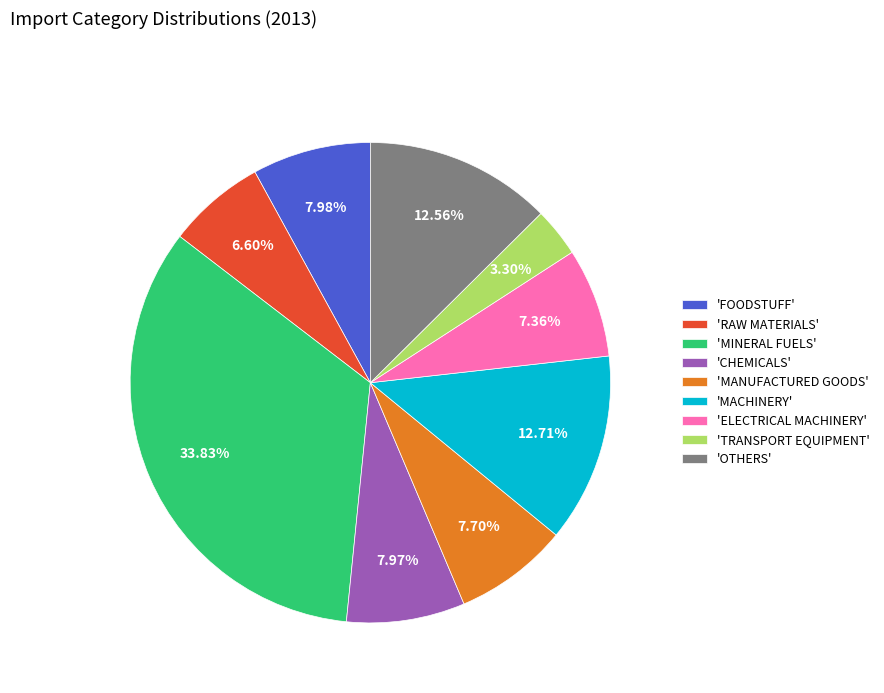

Combined, do 'OTHERS' and 'MINERAL FUELS' account for over 50%?

No